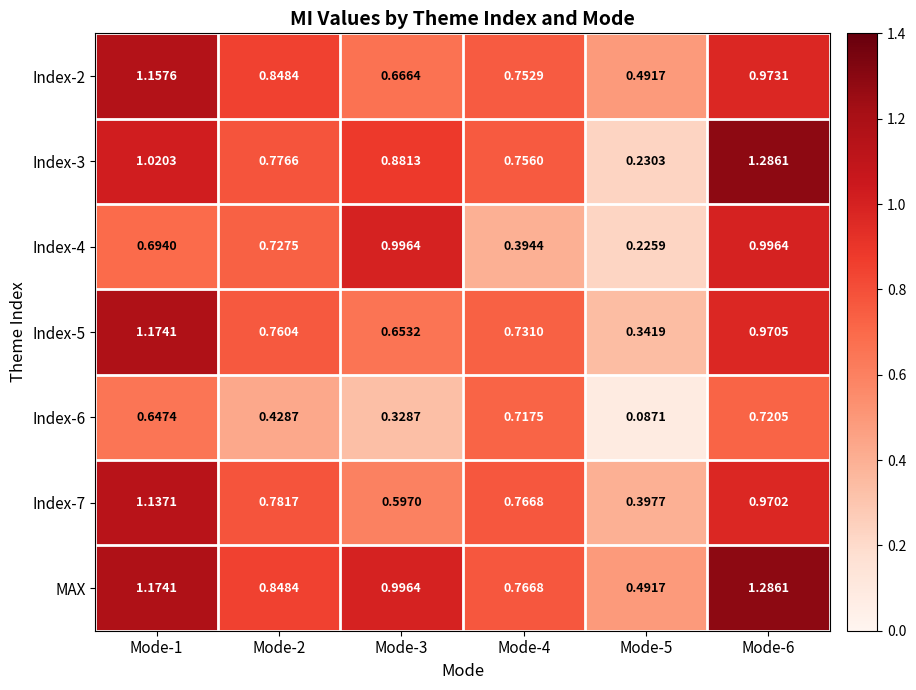

Is the value of Index-6 at Mode-5 greater than the value of Index-4 at Mode-5?

No